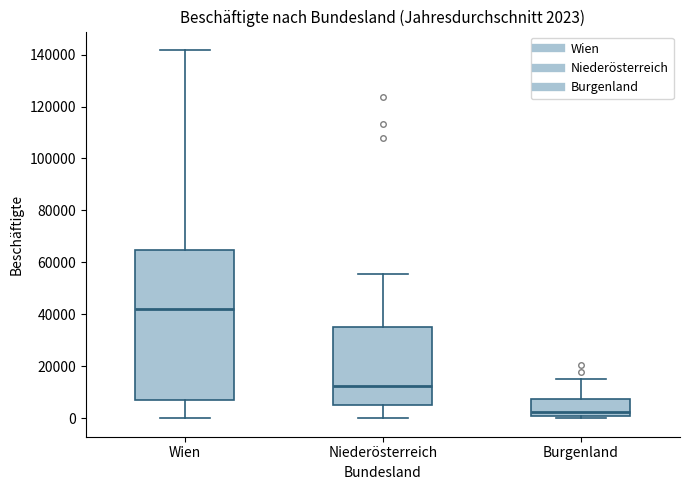

Which box has the highest median line?

Wien